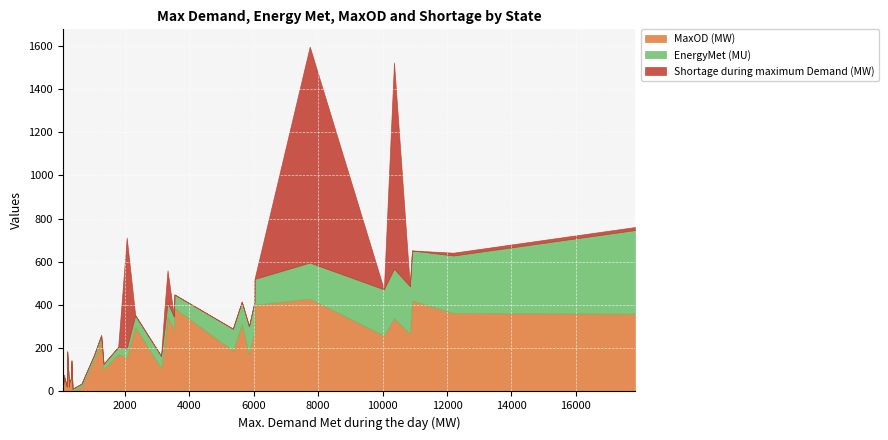

How many lines are shown in the chart?

3